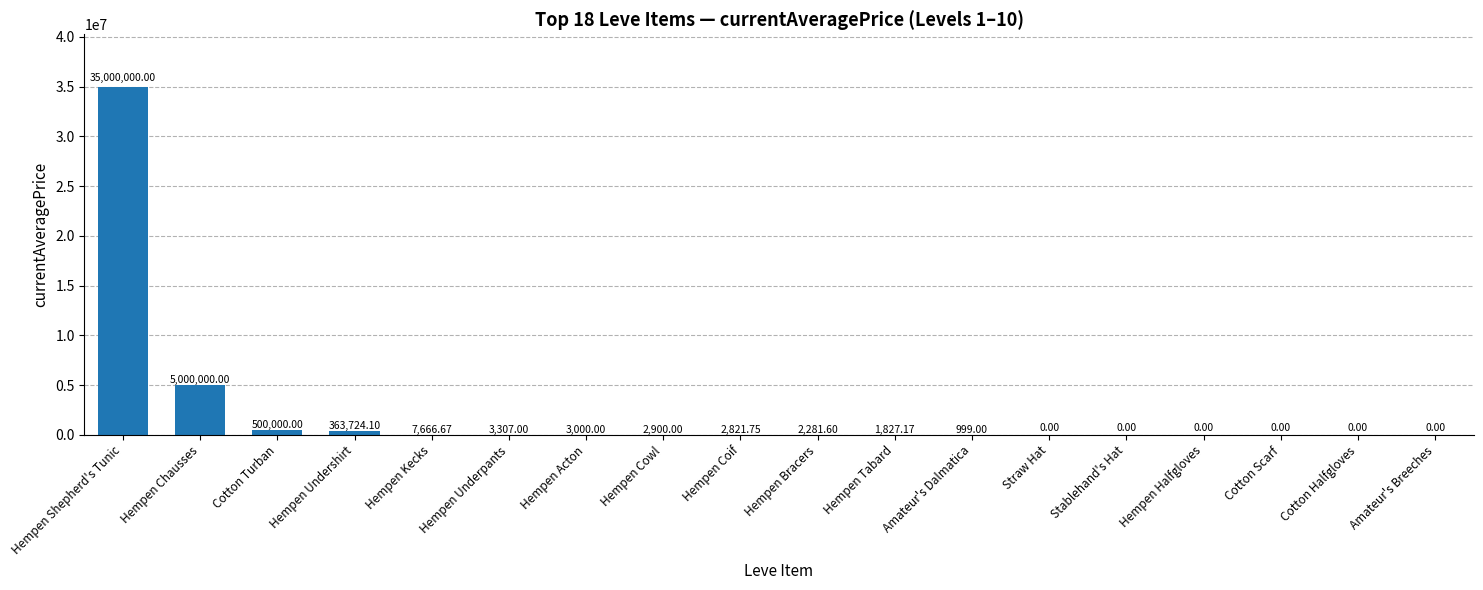

Which has a higher value, Straw Hat or Hempen Cowl?

Hempen Cowl